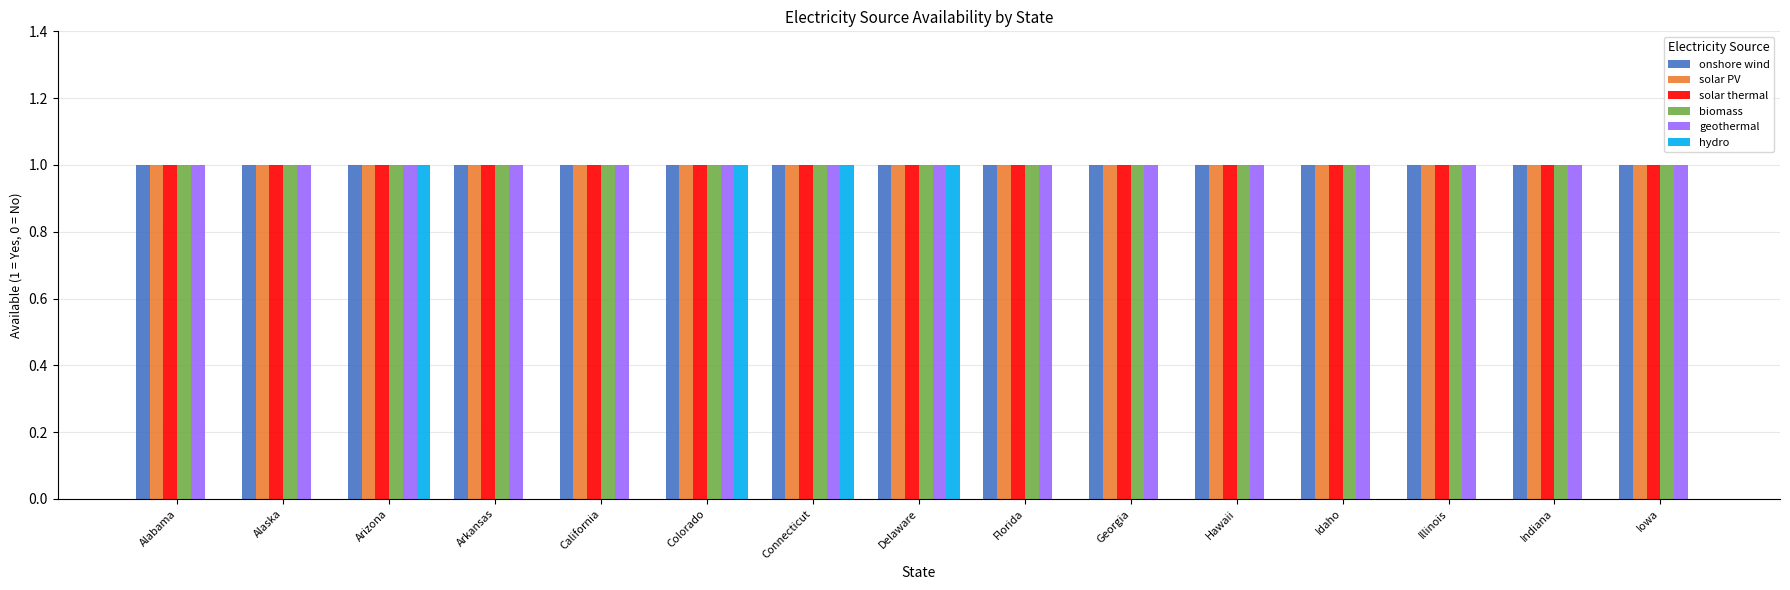

What is the total value across all series at Delaware?

6